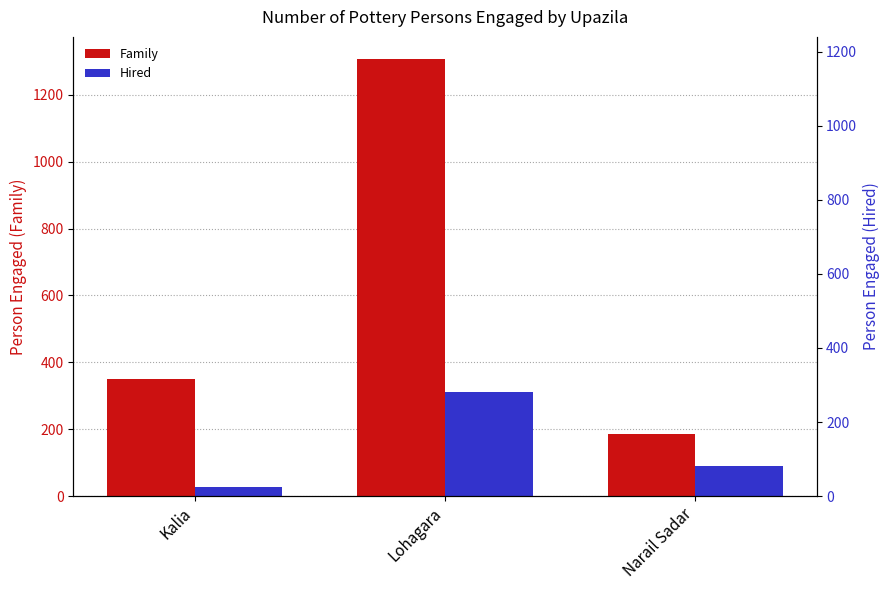

How many Hired values are between 28 and 310?

3